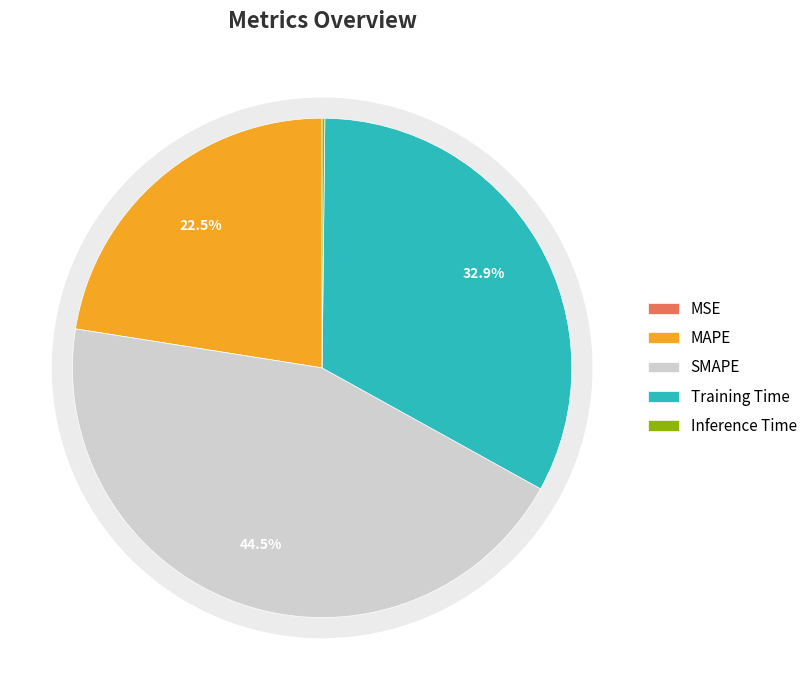

Rank the categories by value from lowest to highest.

MSE, Inference Time, MAPE, Training Time, SMAPE